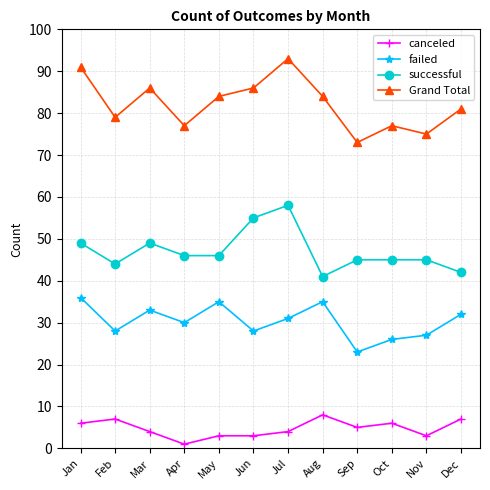

What is the average value of the Grand Total series?

82